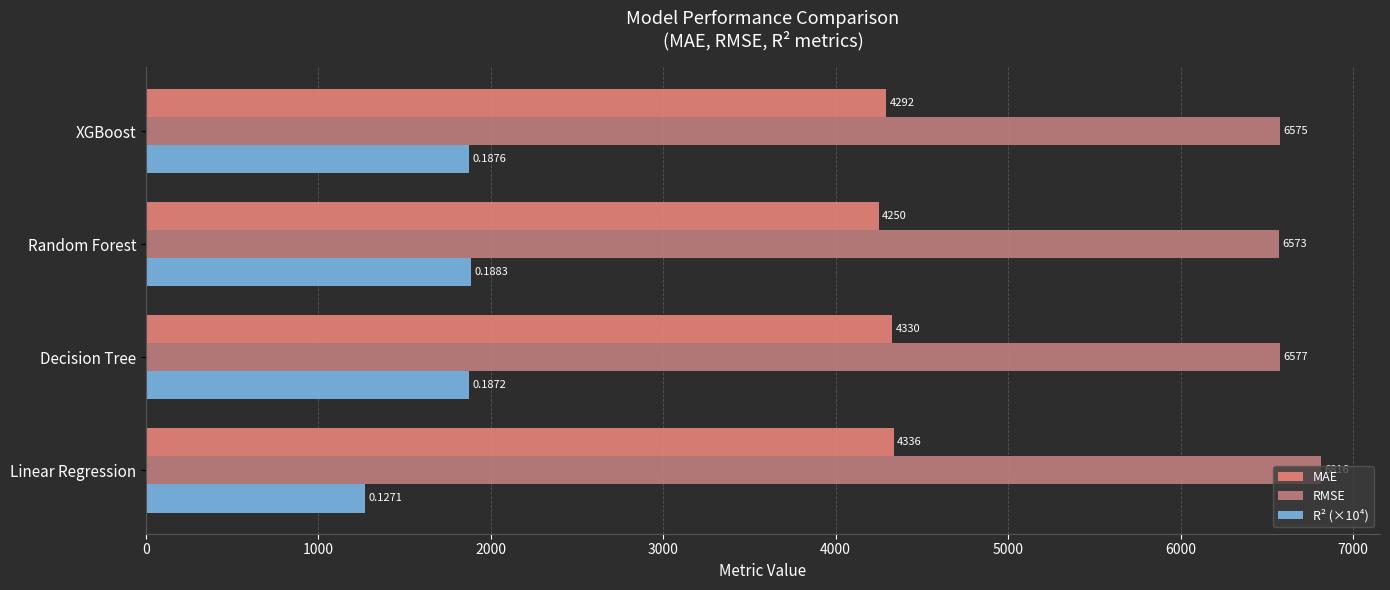

Which series has the widest spread of values?

R² (×10⁴)